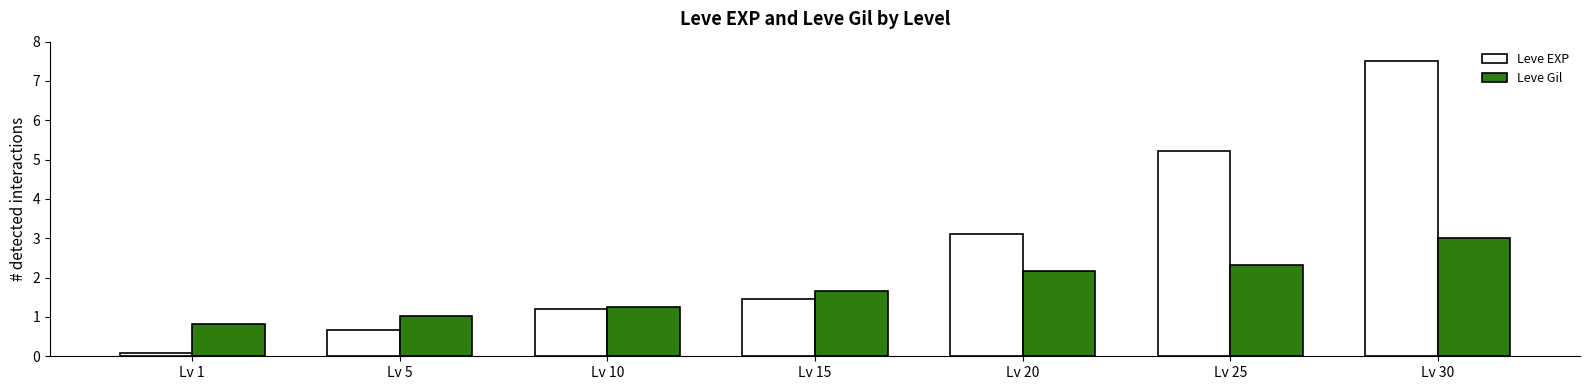

List the labels in order of Leve EXP value, largest first.

Lv 30, Lv 25, Lv 20, Lv 15, Lv 10, Lv 5, Lv 1